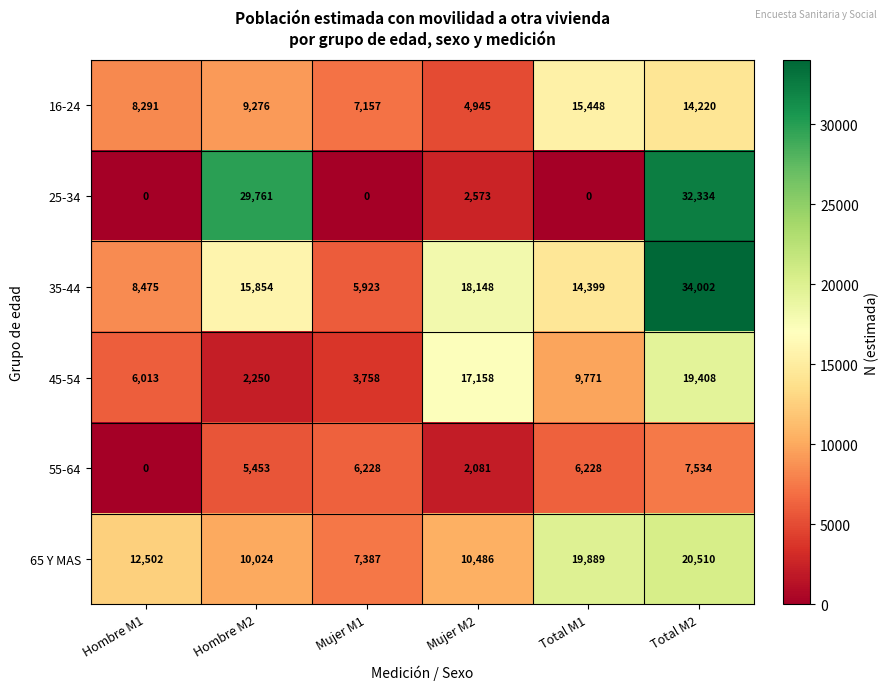

How many distinct data groups are displayed?

6